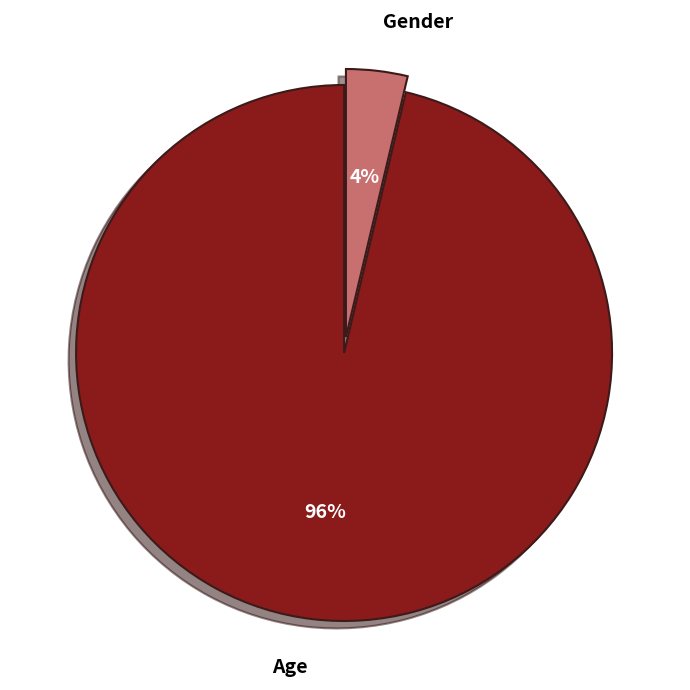

Do Gender and Age together represent more than half of the pie?

Yes